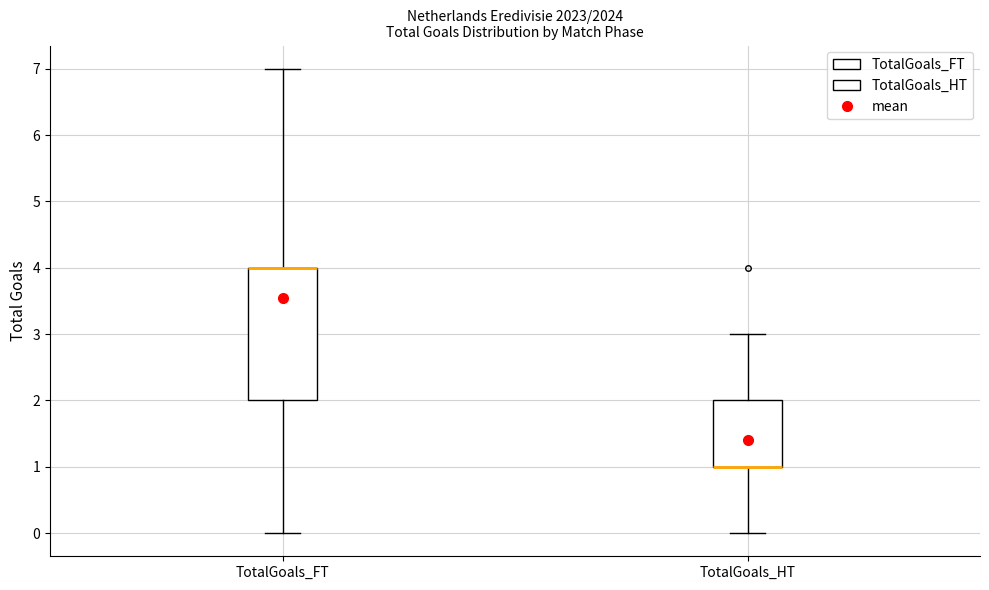

Reading left to right, transcribe this box plot: for each box, give where its median line is, the range the box spans, and where its two whiskers end, as read against the y-axis. The values are not printed on the chart, so give them approximately, as read against the axis.

TotalGoals_FT: median 4 (drawn on the box's upper edge), box 2 to 4, whiskers 0 to 7
TotalGoals_HT: median 1 (drawn on the box's lower edge), box 1 to 2, whiskers 0 to 3